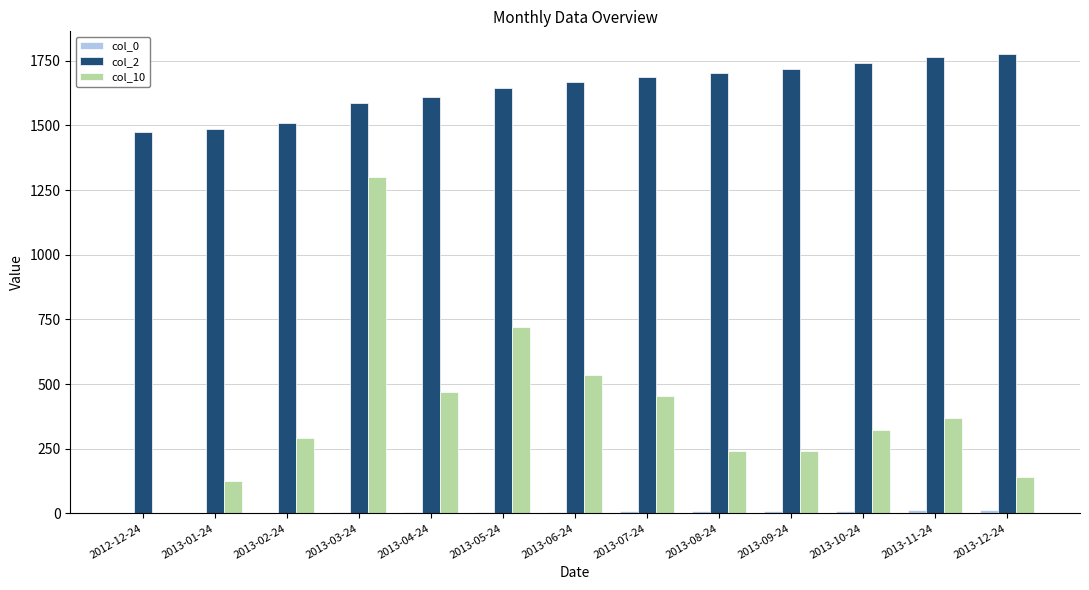

At which category is the sum across all series the highest?

2013-03-24